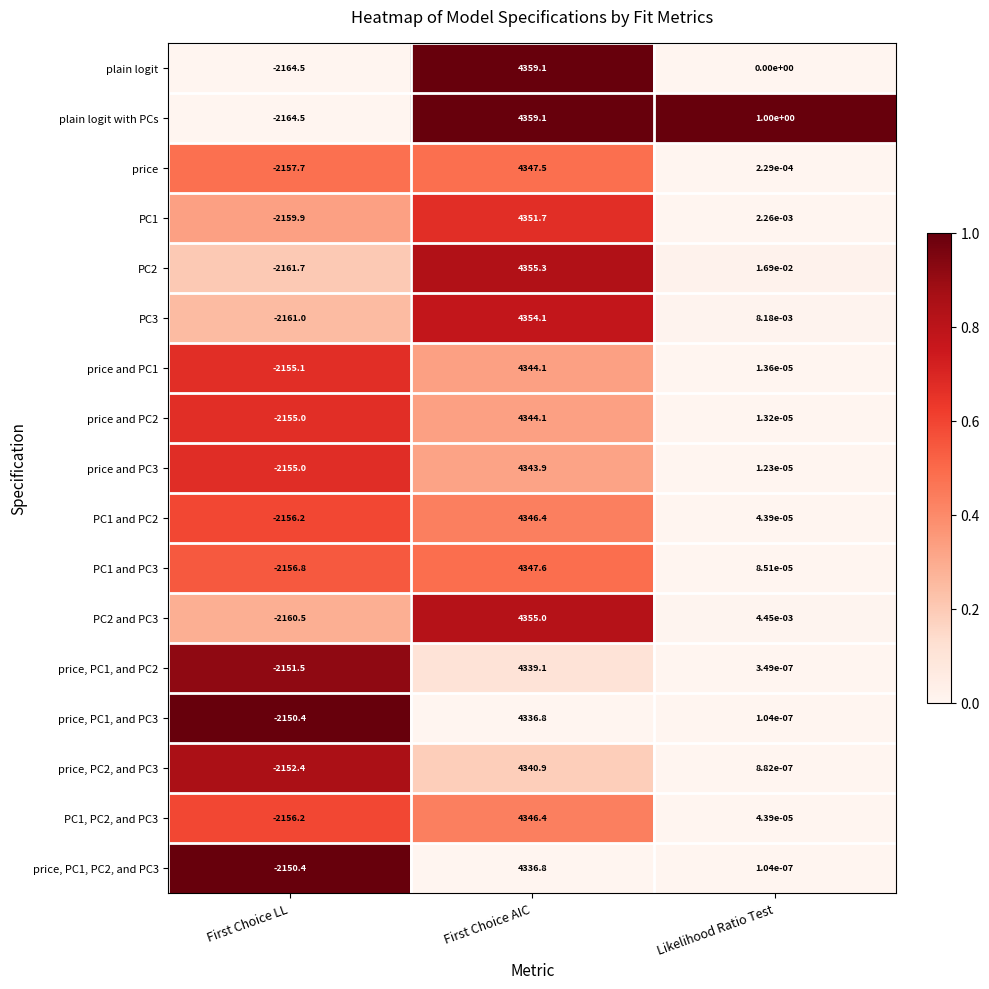

Between First Choice AIC and Likelihood Ratio Test, which series saw the biggest shift?

plain logit